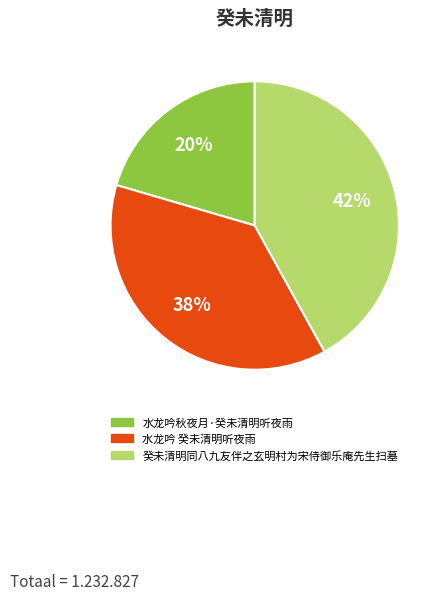

Does 水龙吟 癸未清明听夜雨 represent more than half of the total?

No